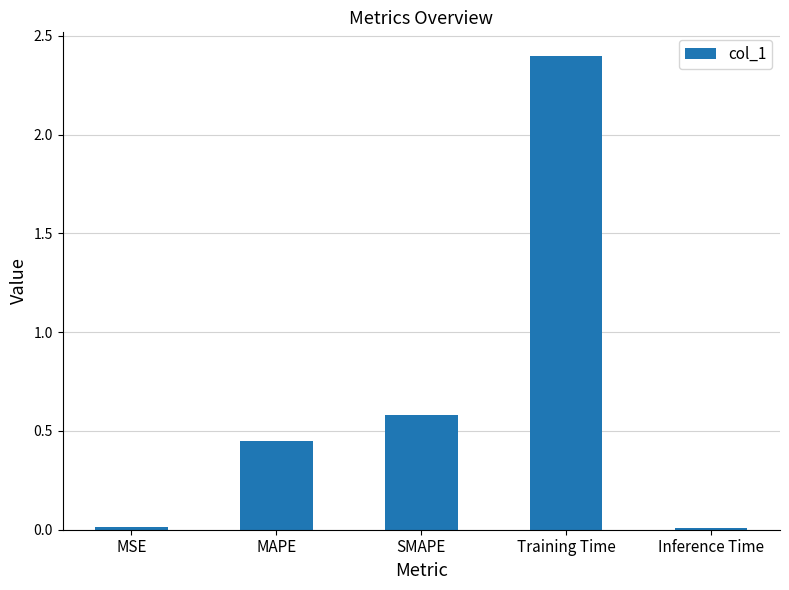

What value does the data have at SMAPE?

0.6